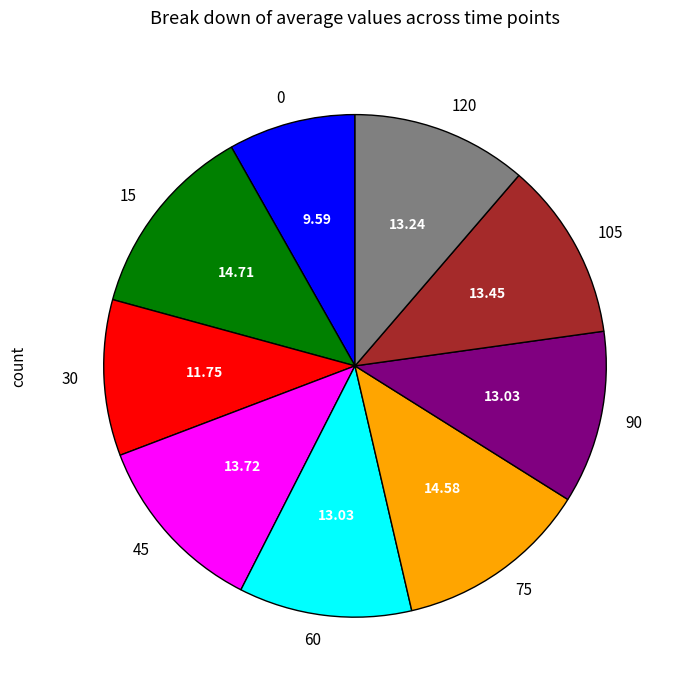

Is 45 the majority of the pie?

No